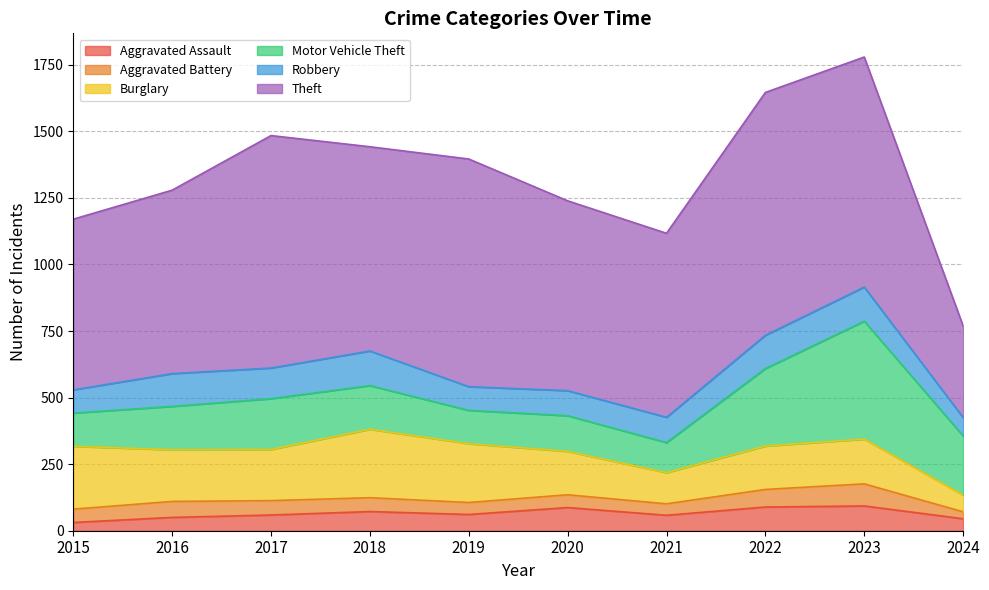

How many lines are shown in the chart?

6